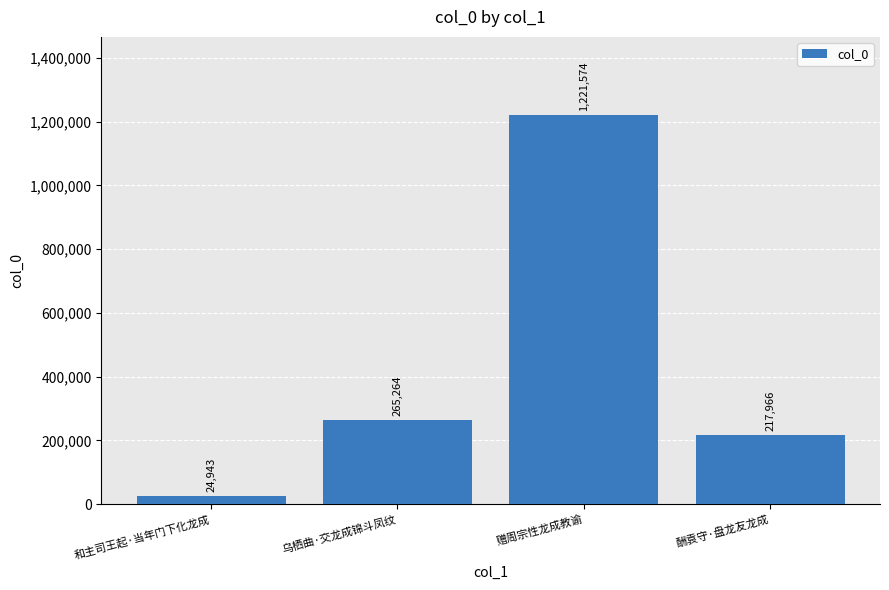

What is the label of the 1st bar from the left?

和主司王起·当年门下化龙成